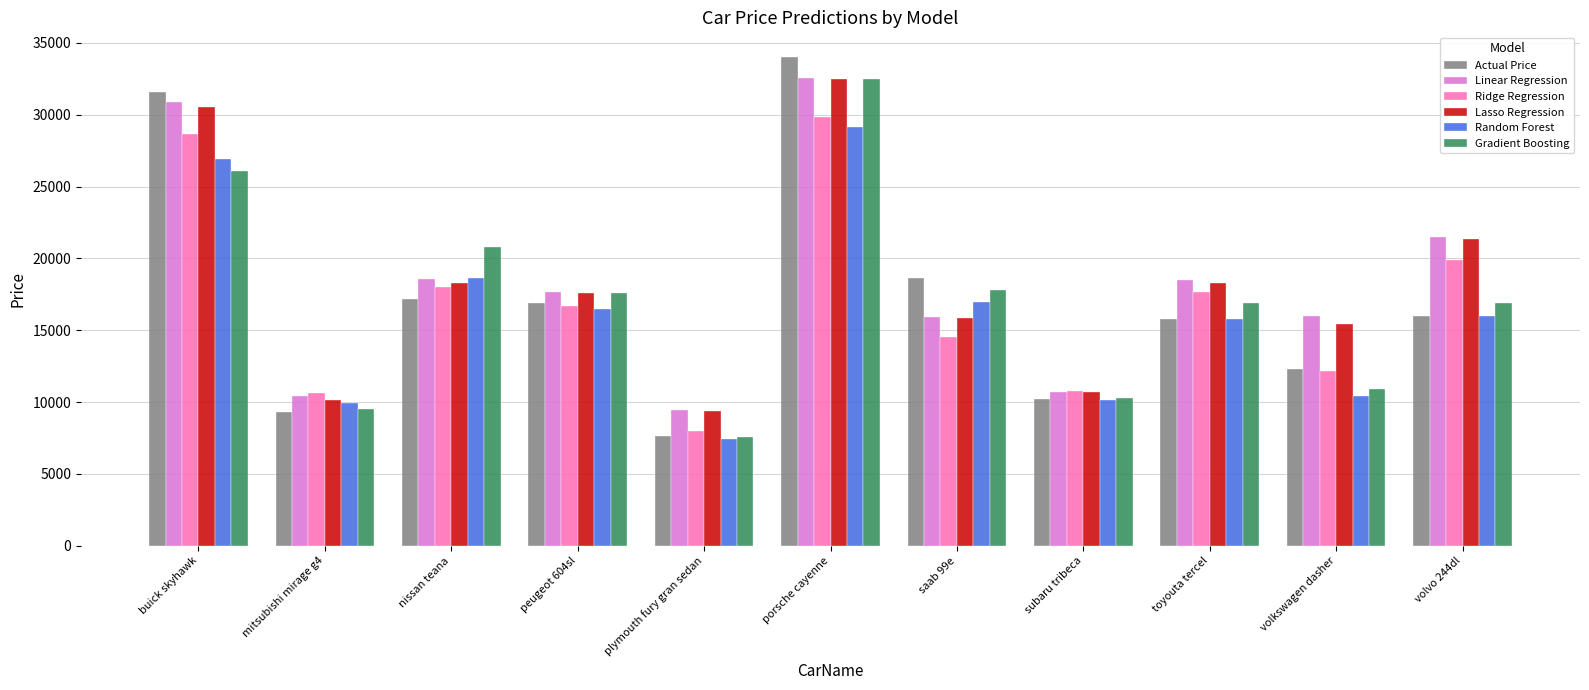

True or false: Lasso Regression has a value of 10734.1 at subaru tribeca.

True